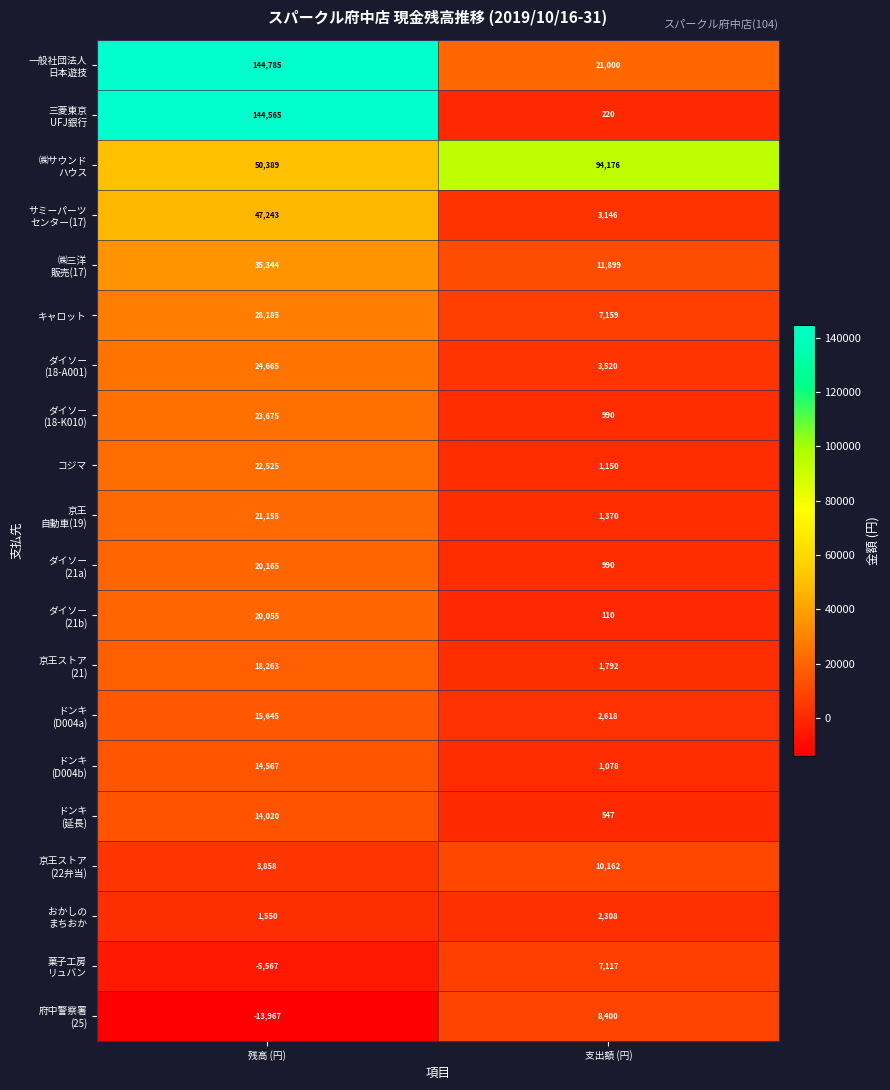

What is the smallest value displayed?

-13967